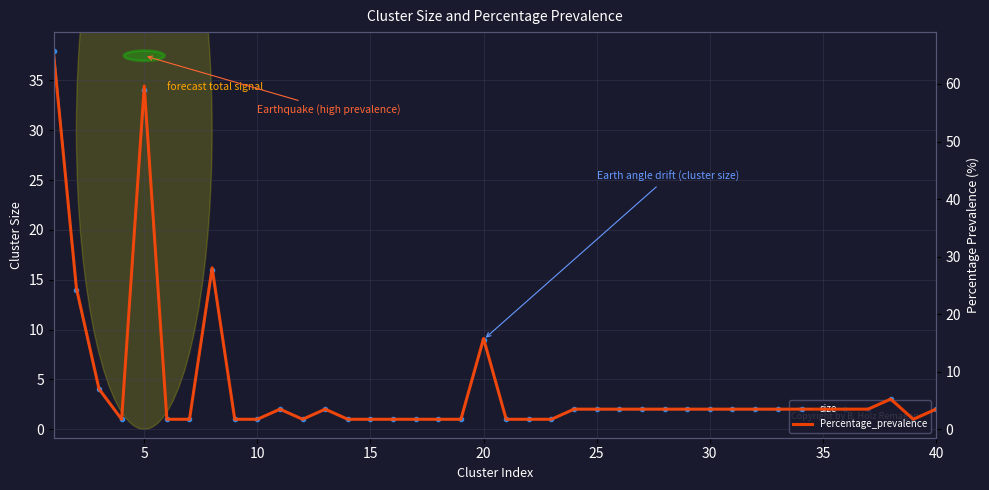

True or false: size has more than 0 points higher than both neighbors.

True